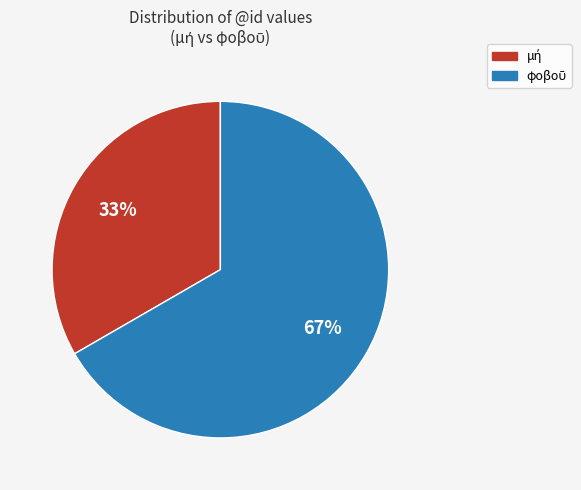

How many slices are in this pie chart?

2